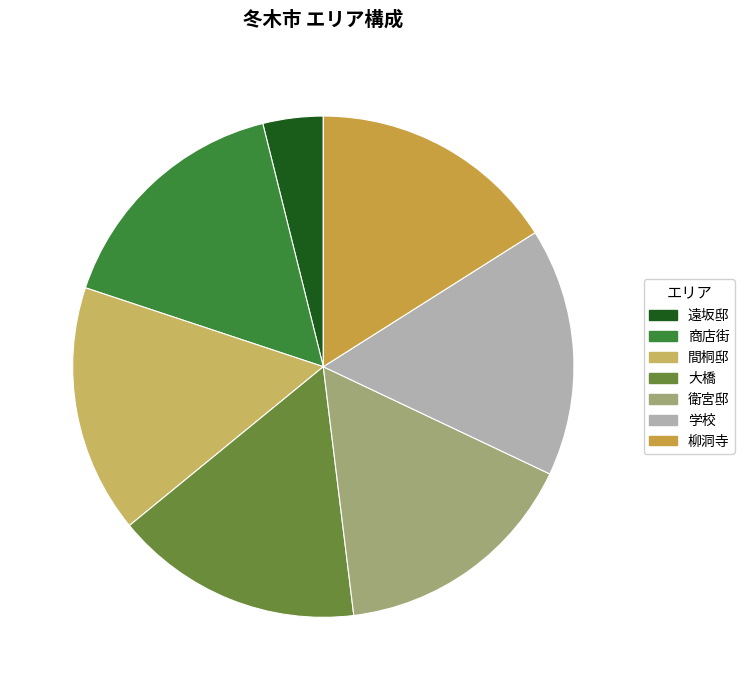

Which category has the biggest portion of the pie?

商店街